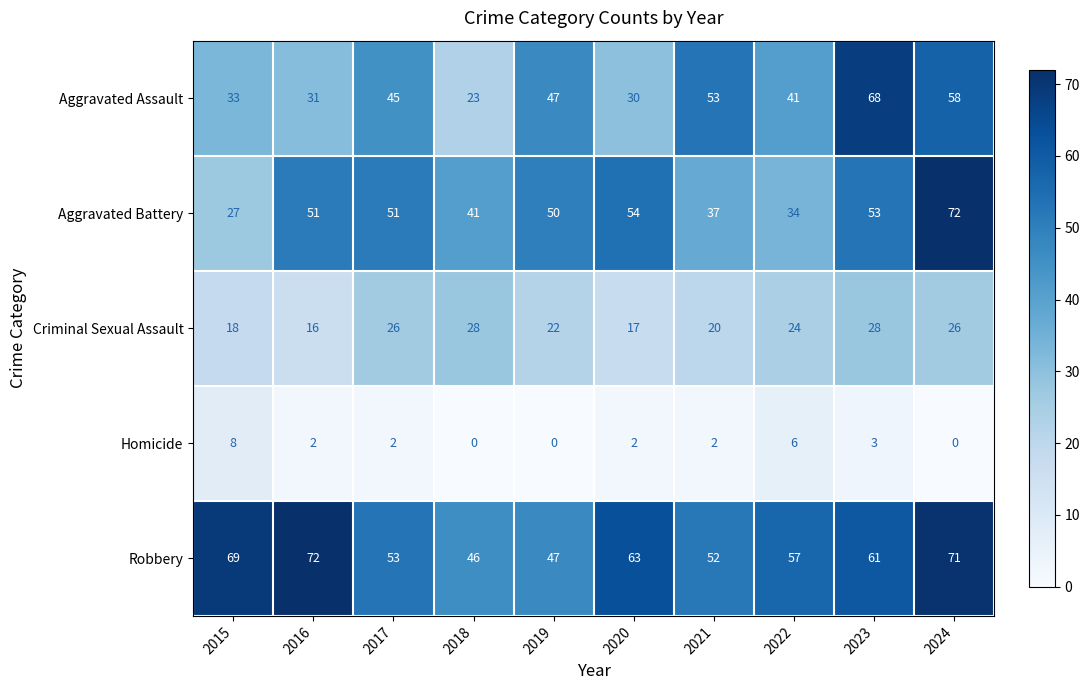

At 2017, list the series in order from largest to smallest.

Robbery, Aggravated Battery, Aggravated Assault, Criminal Sexual Assault, Homicide